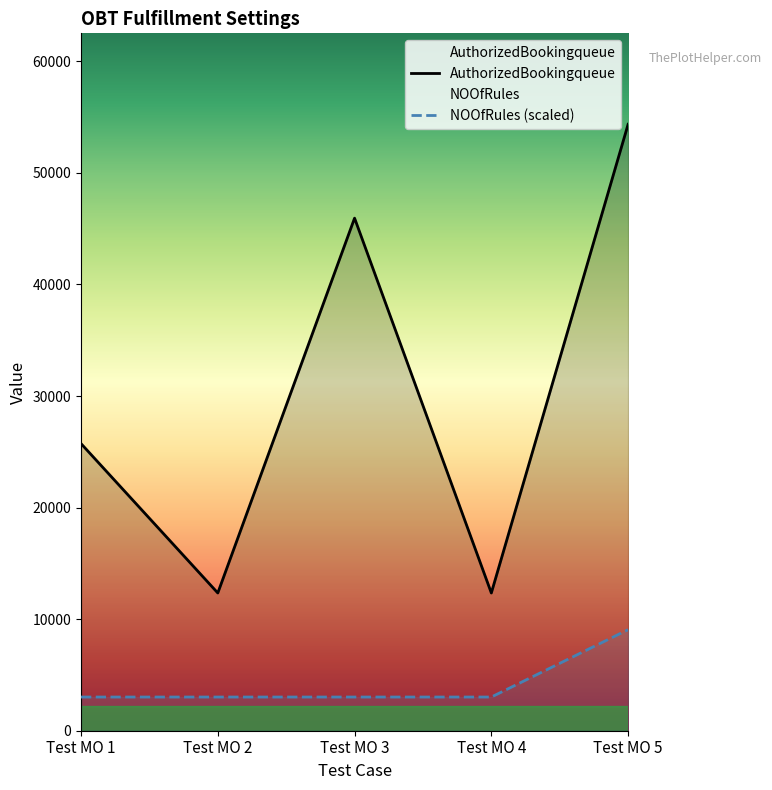

Which label corresponds to the largest value in the chart?

Test MO 5